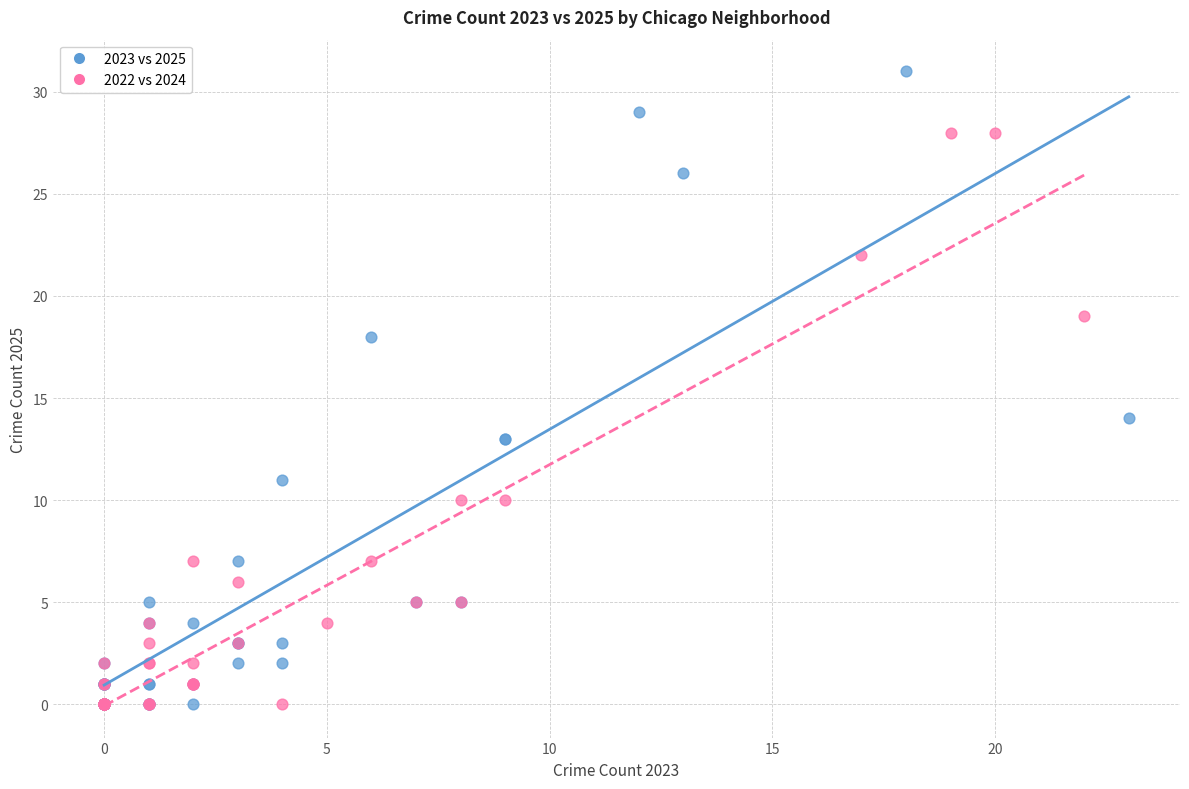

Which series has the largest Y range (max minus min)?

2023 vs 2025